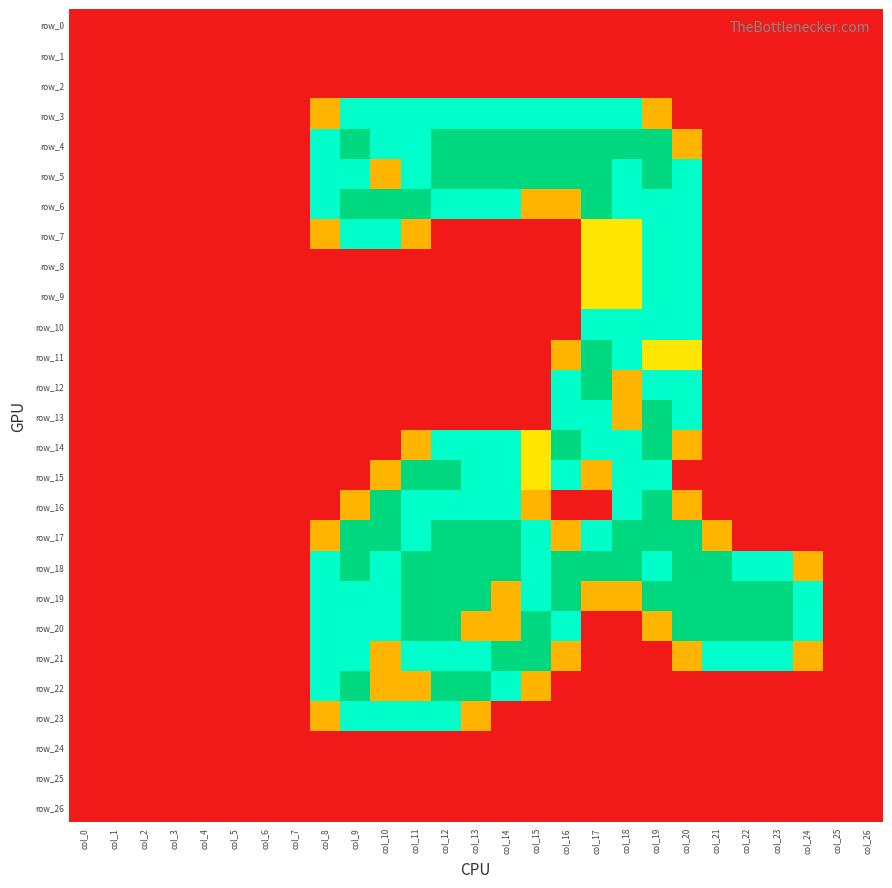

How many categories are shown in the chart?

27